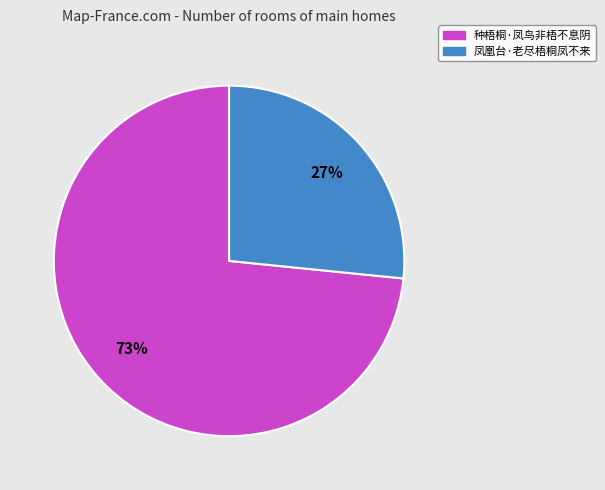

To the nearest percent, what is the combined percentage of 凤凰台·老尽梧桐凤不来 and 种梧桐·凤鸟非梧不息阴?

100%